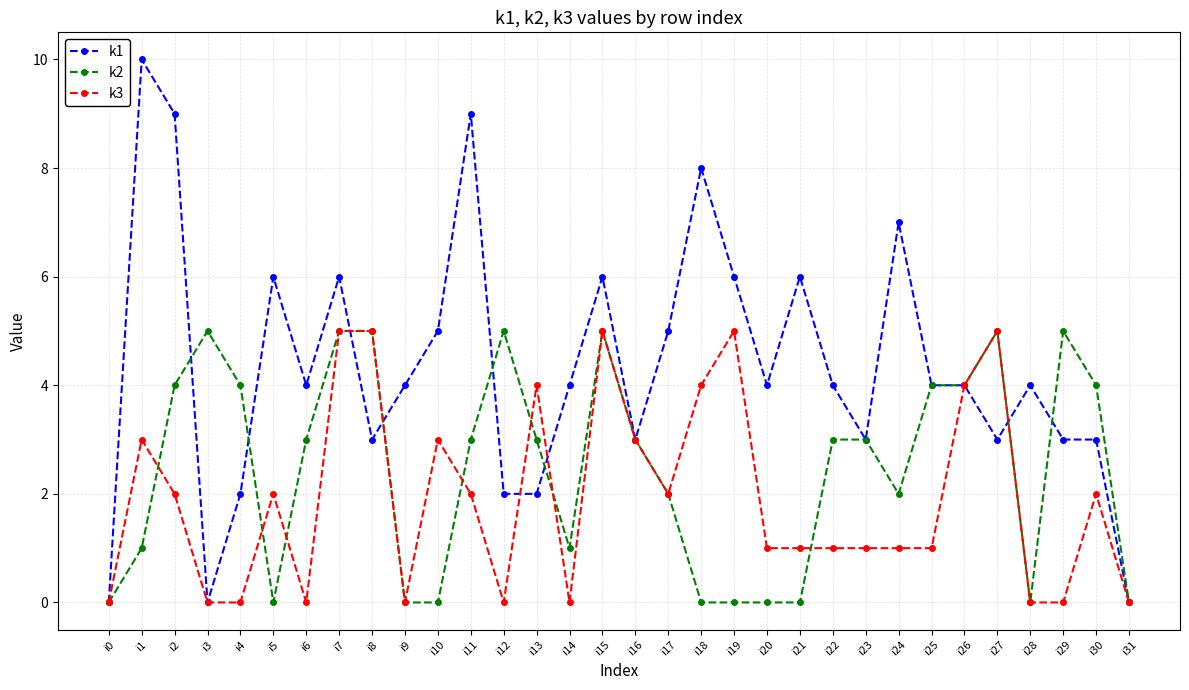

True or false: k2 has a value of 5 at i12.

True